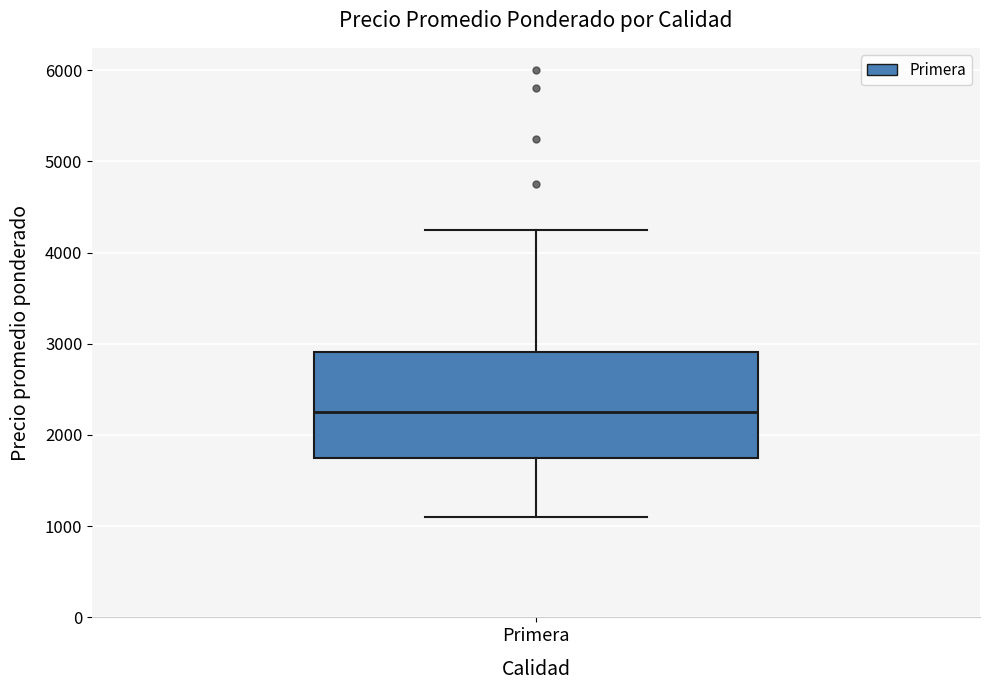

Read this box plot against the y-axis: the position of the median line, the range covered by the box, and the ends of both whiskers. The values are not printed on the chart, so give them approximately, as read against the axis.

median 2300, box 1800 to 2900, whiskers 1100 to 4300